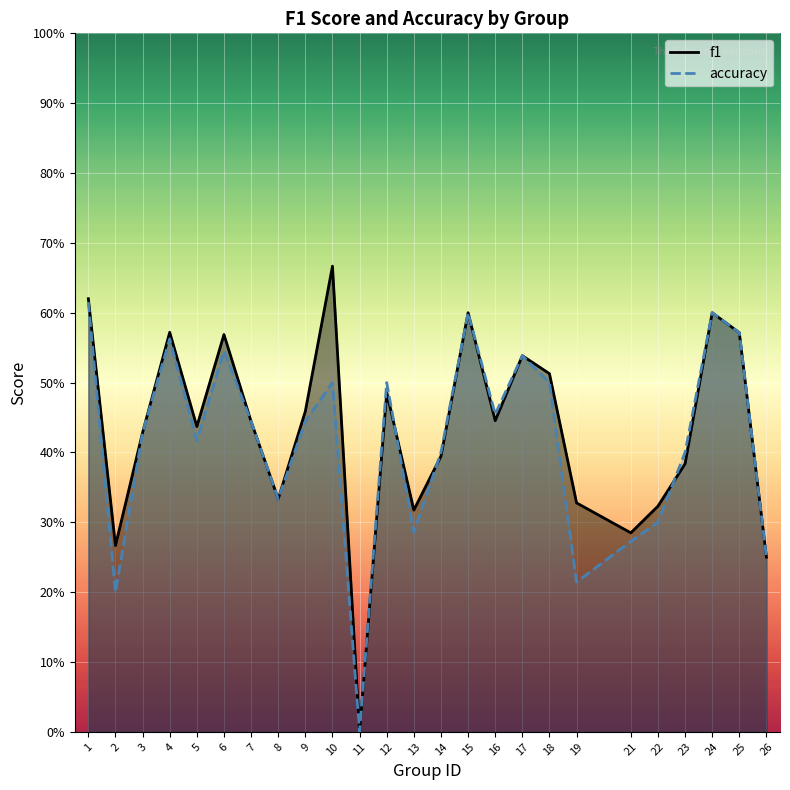

True or false: f1 has a value of 0.5 at 12.

True